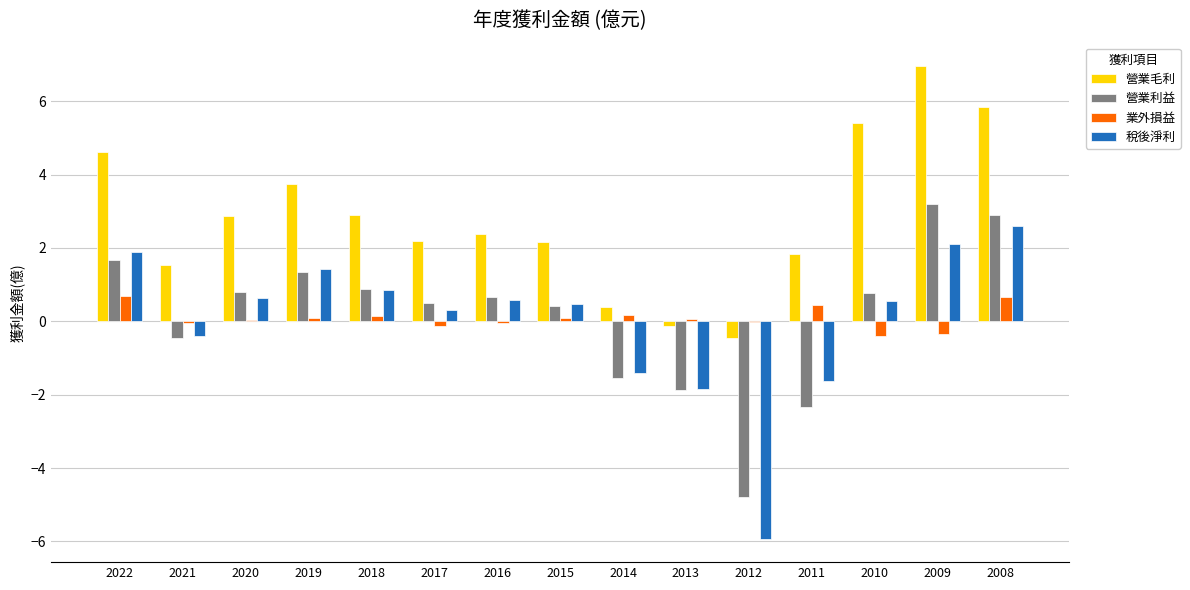

Between 2022 and 2014, which series saw the biggest shift?

營業毛利